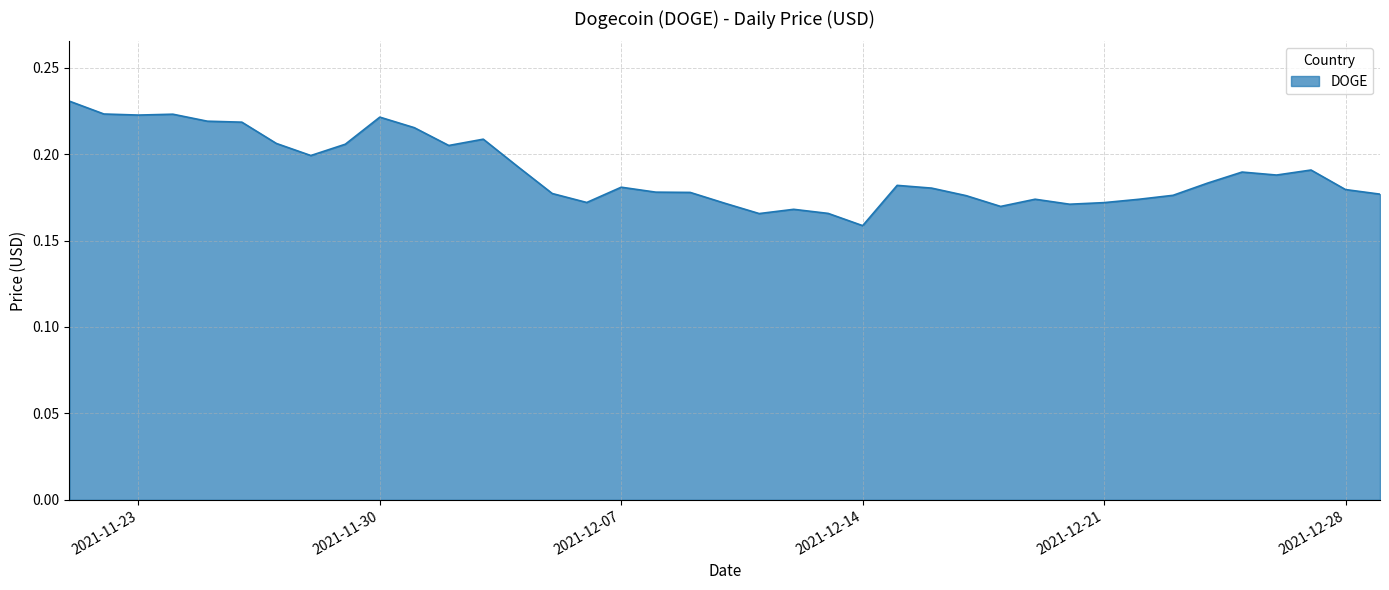

What is the label of the 8th point from the right?

12/22/2021